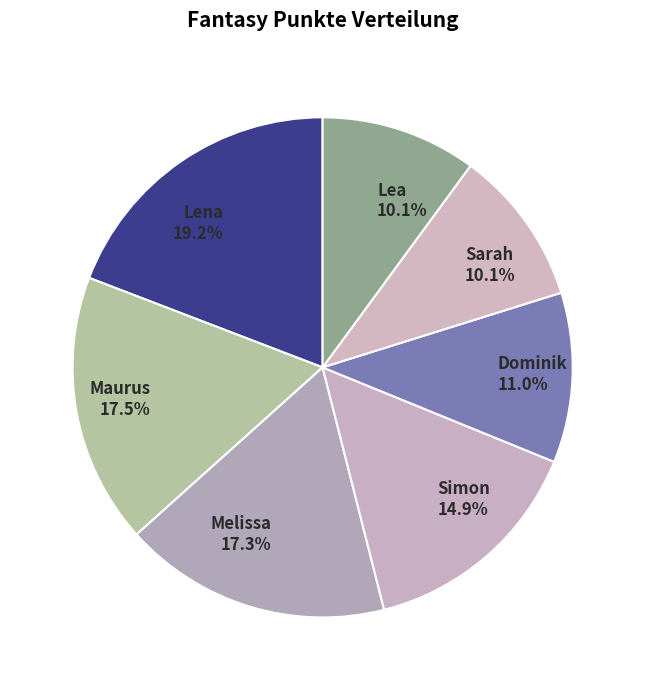

Combined, do Melissa and Simon account for over 50%?

No